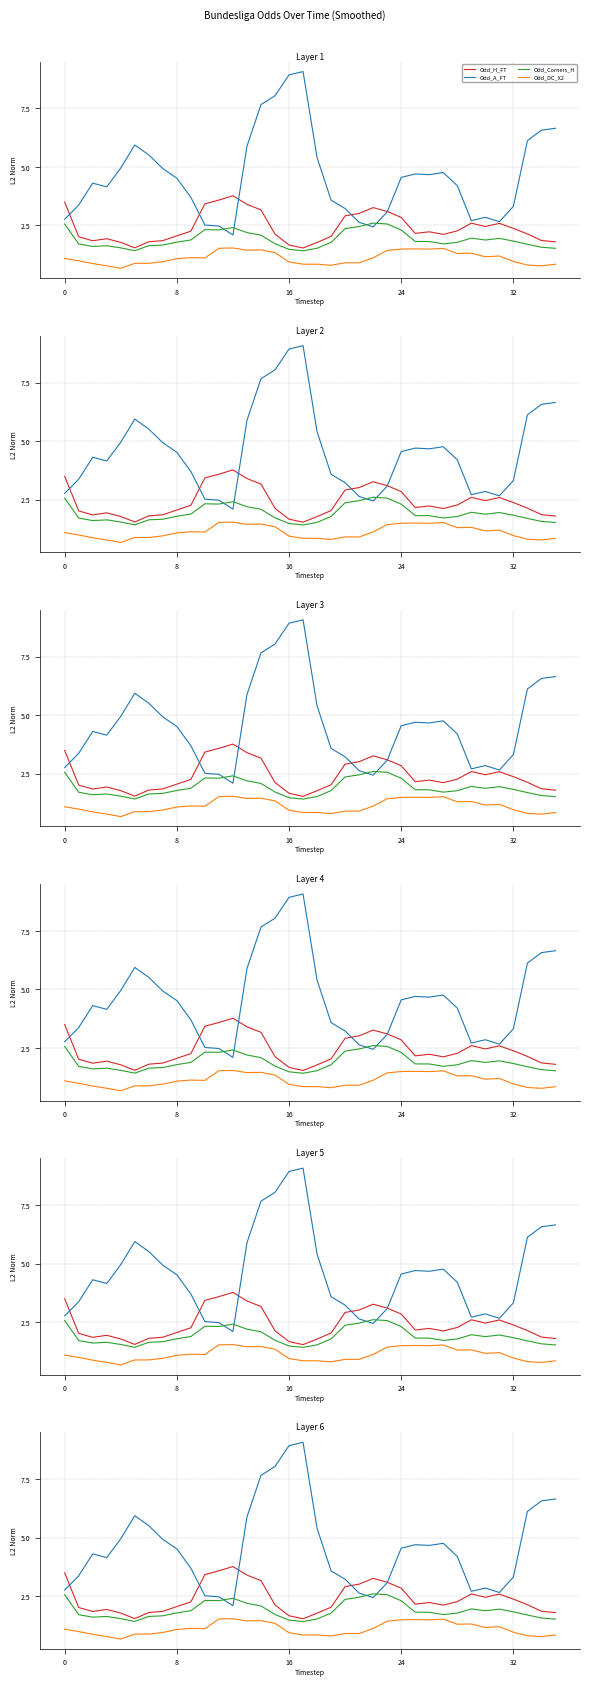

The Odd_Corners_H series shows 0.8 at 0. True or false?

False